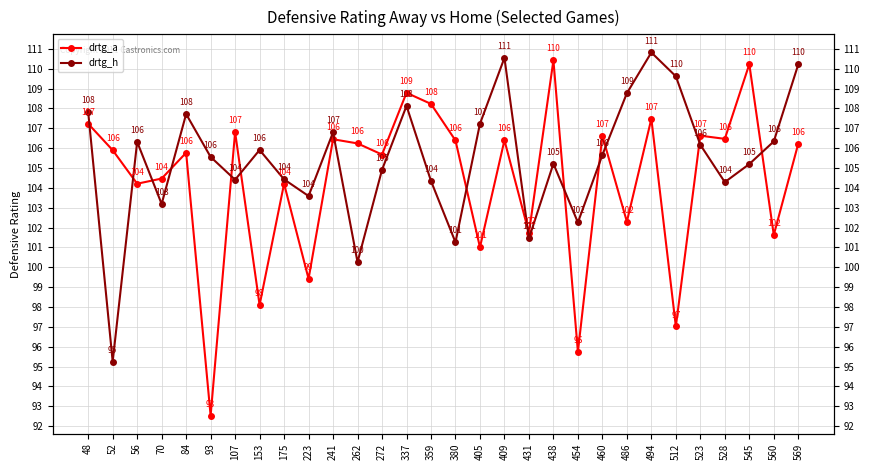

Rank the categories by drtg_h value from lowest to highest.

52, 262, 380, 431, 454, 70, 223, 528, 359, 107, 175, 272, 545, 438, 93, 460, 153, 523, 56, 560, 241, 405, 84, 48, 337, 486, 512, 569, 409, 494